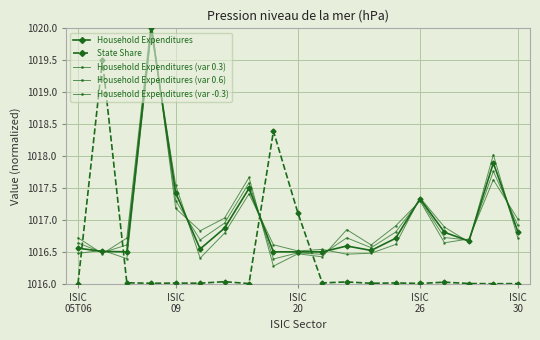

True or false: Household Expenditures (var -0.3) has a value of 442.6 at ISIC 30.

False